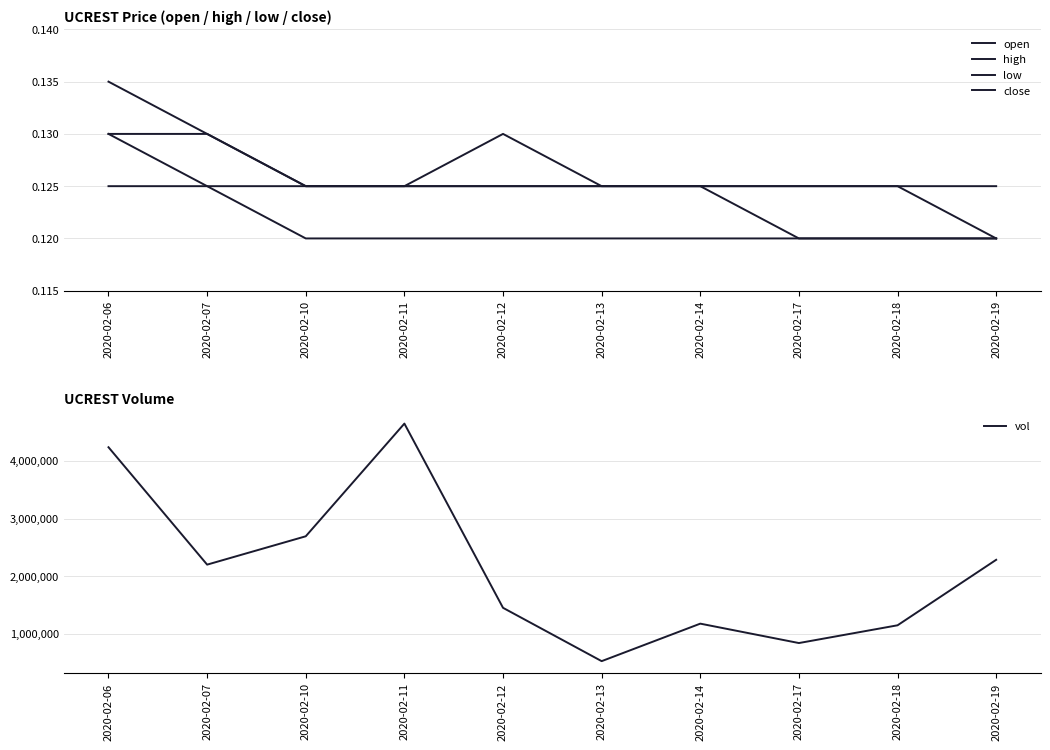

What is the highest value of the high series?

0.1